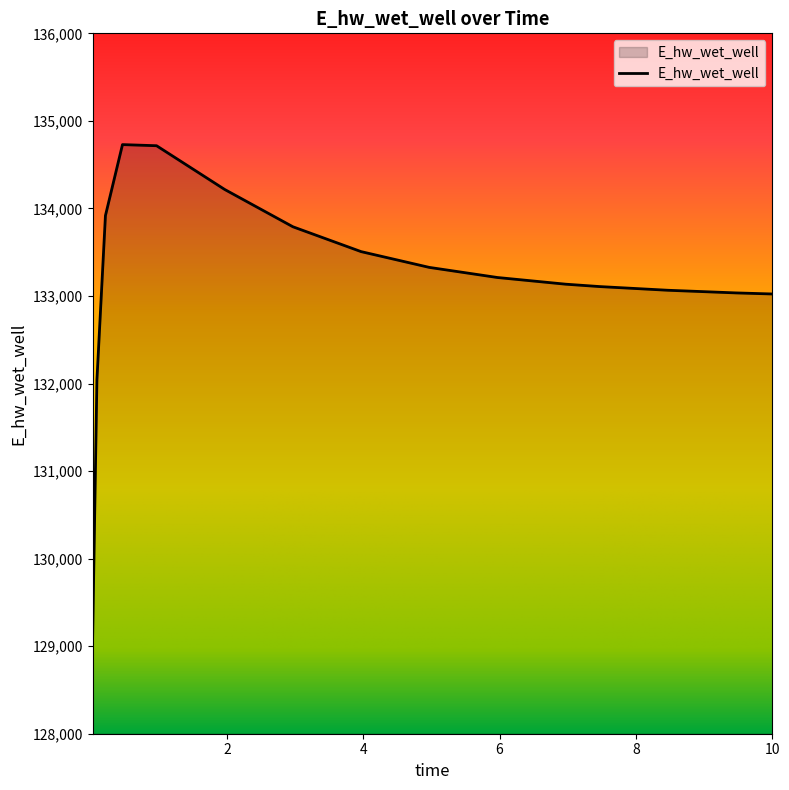

What is the difference between the maximum and minimum values?

5621.2